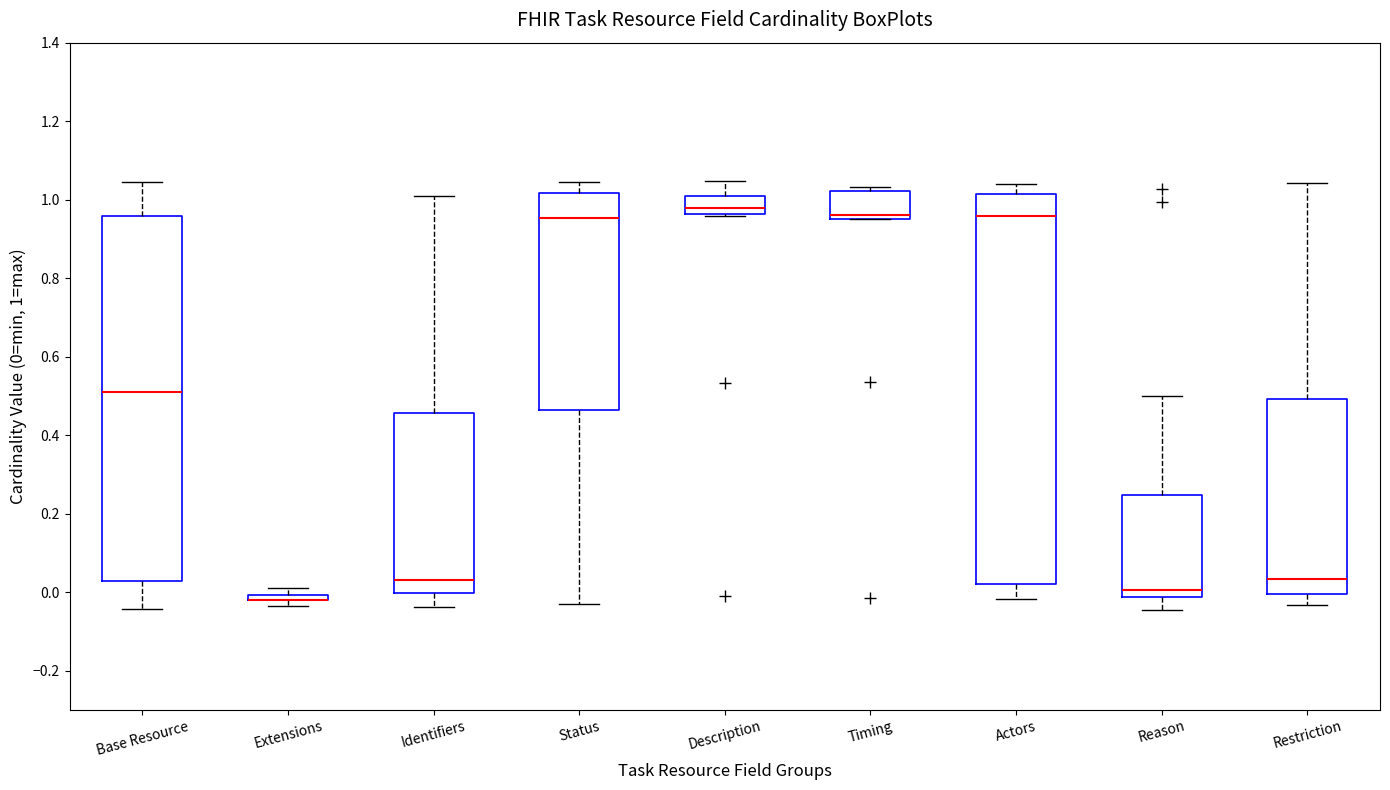

Which box is the tallest, from its lower edge to its upper edge?

Actors